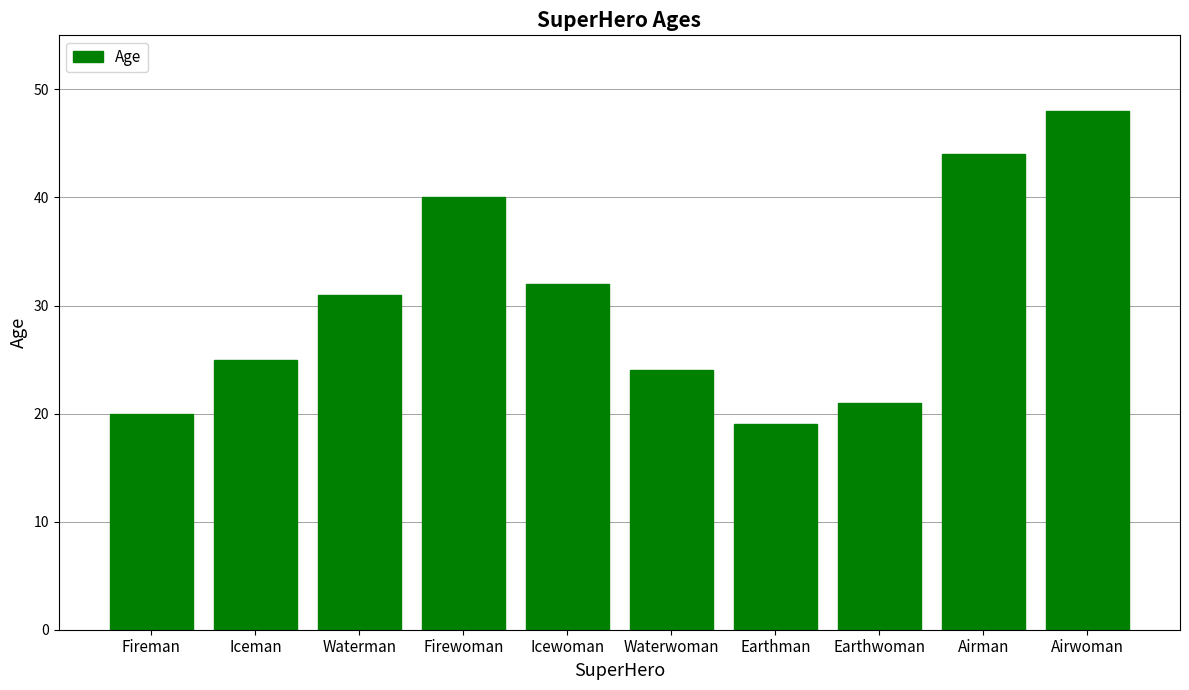

What is the change in value from Fireman to Earthwoman?

+1